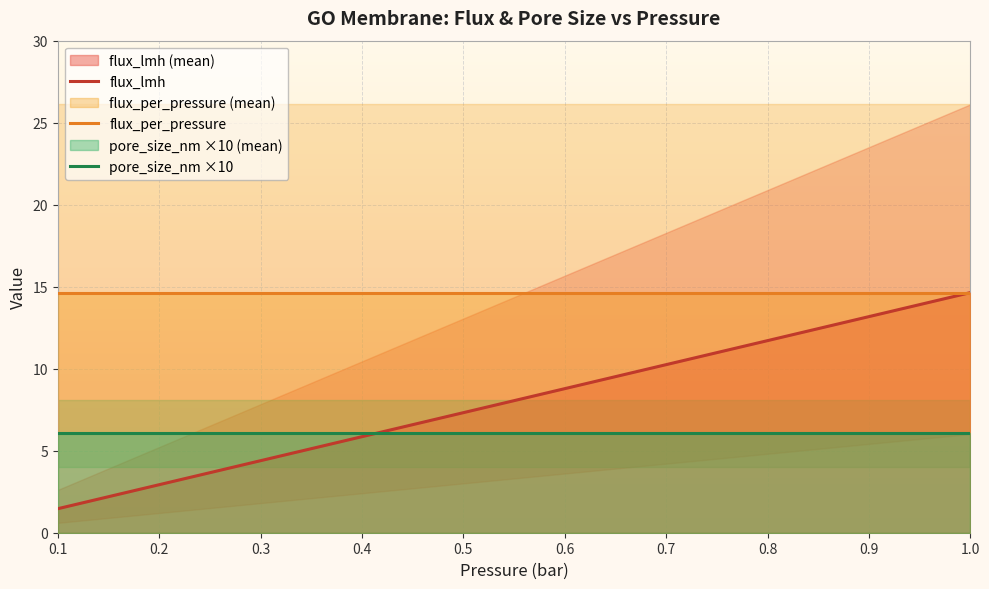

True or false: flux_per_pressure and pore_size_nm ×10 cross at least once.

False